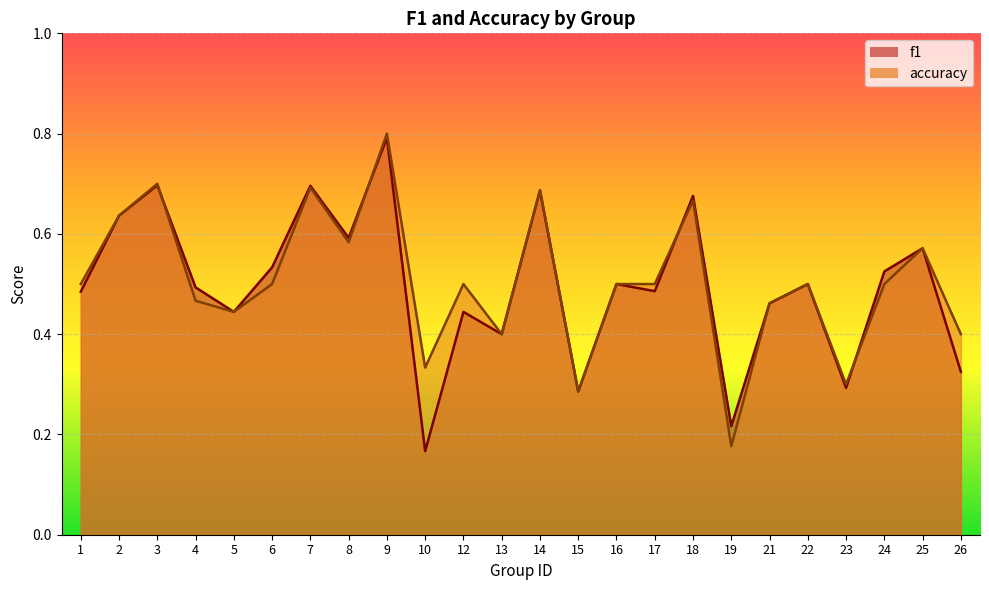

Is it true that f1 equals 0.4 at 15?

False